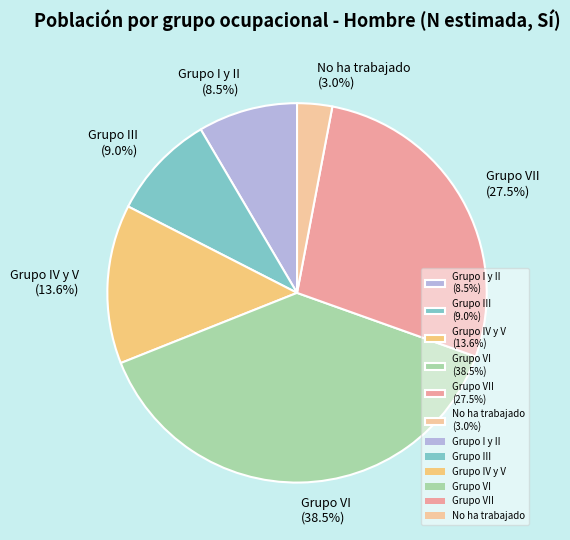

Is there a majority slice in this chart?

No